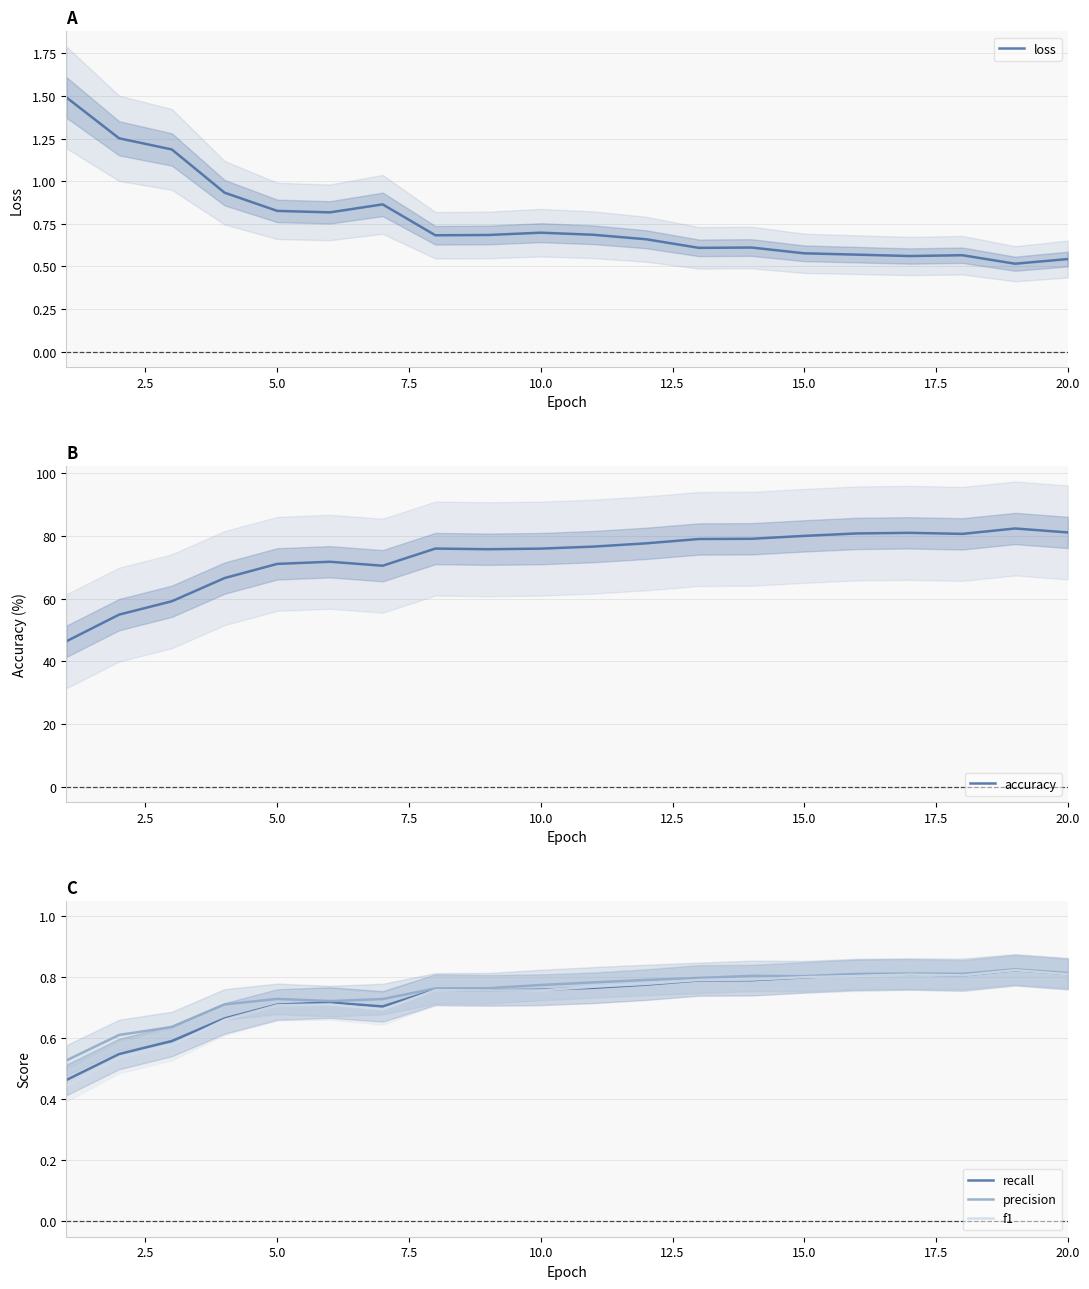

True or false: recall has a value of 0.5 at 20.0.

False